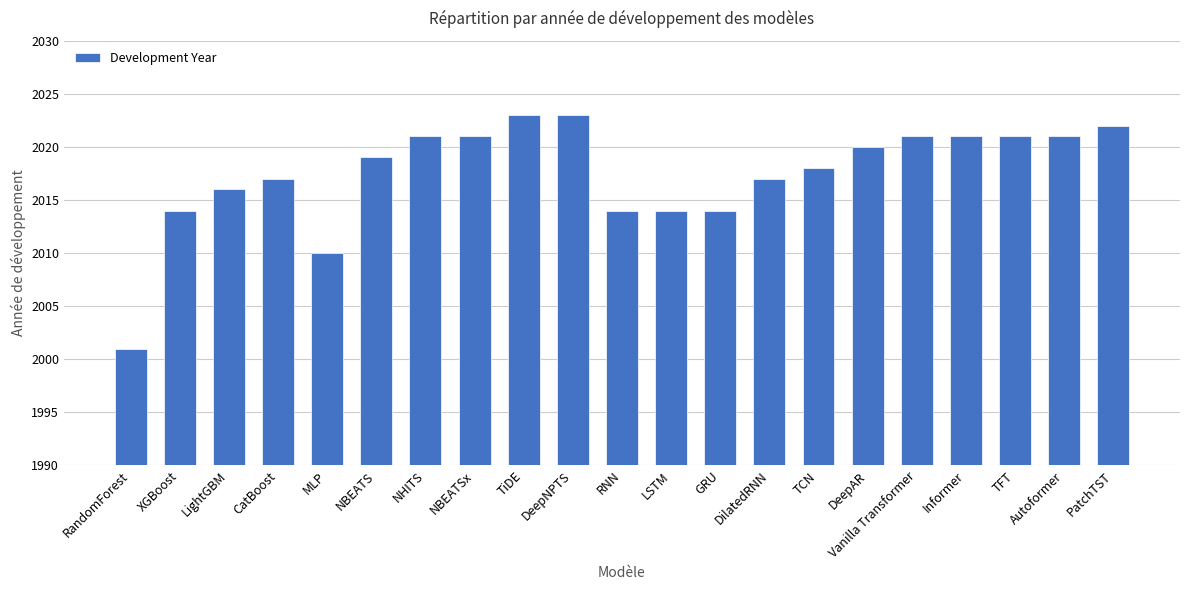

What is the ratio of the value at DeepNPTS to the value at TiDE?

1.0